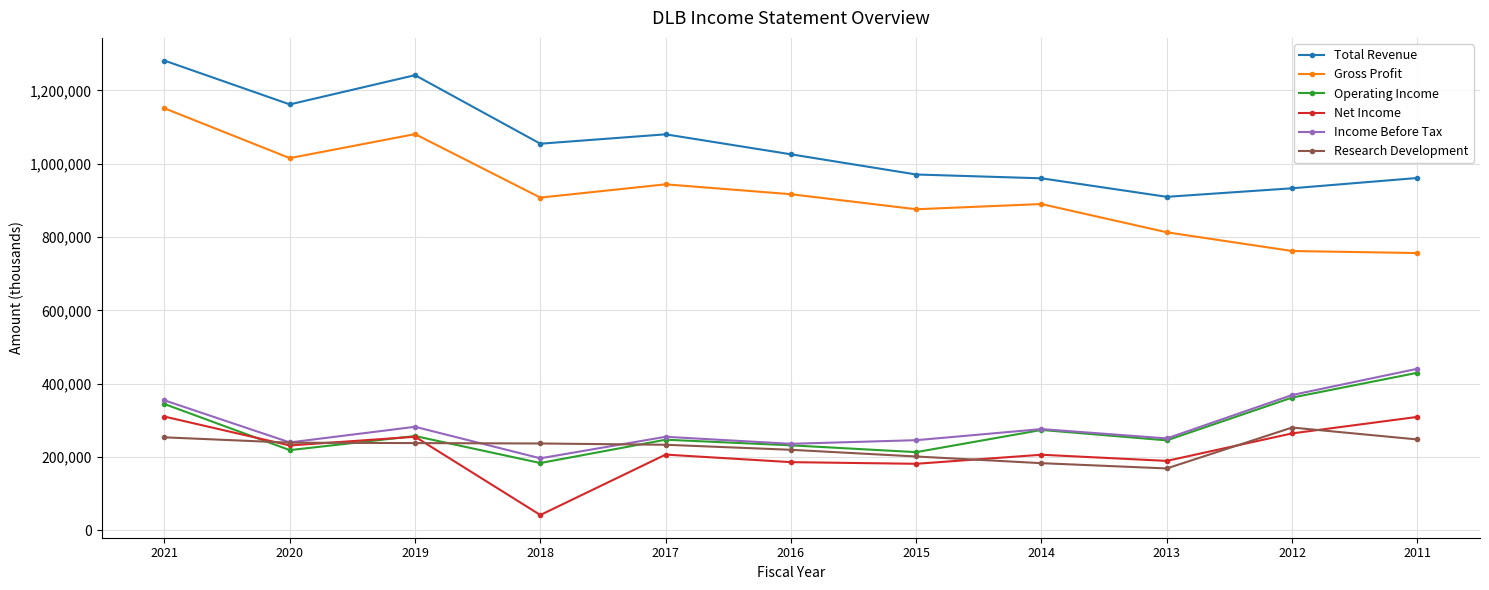

What is the sum of the Total Revenue values at 2017 and 2013?

1989900